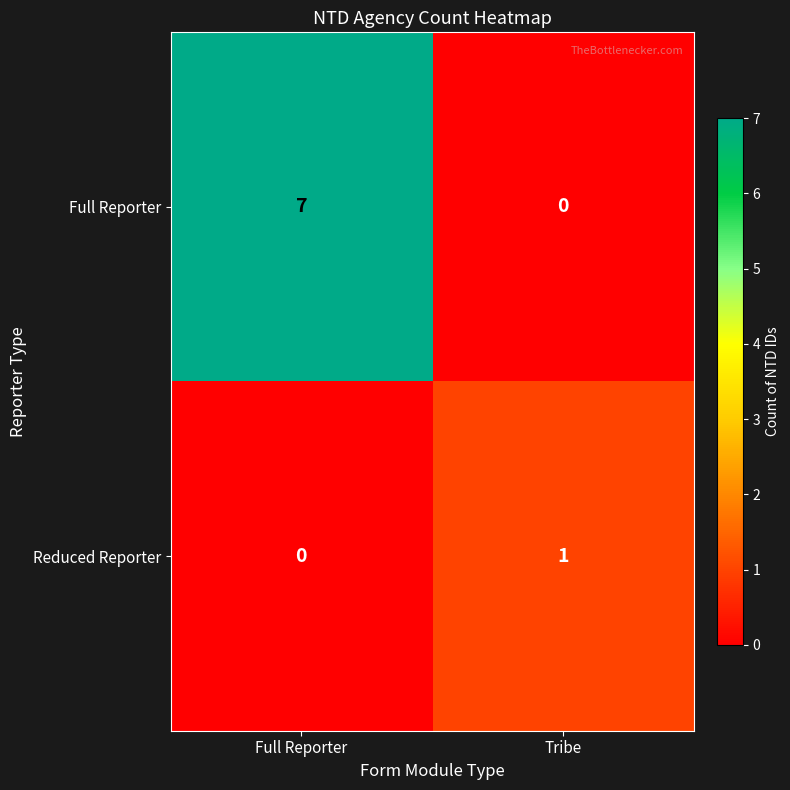

Which label corresponds to the largest value in the chart?

Full Reporter